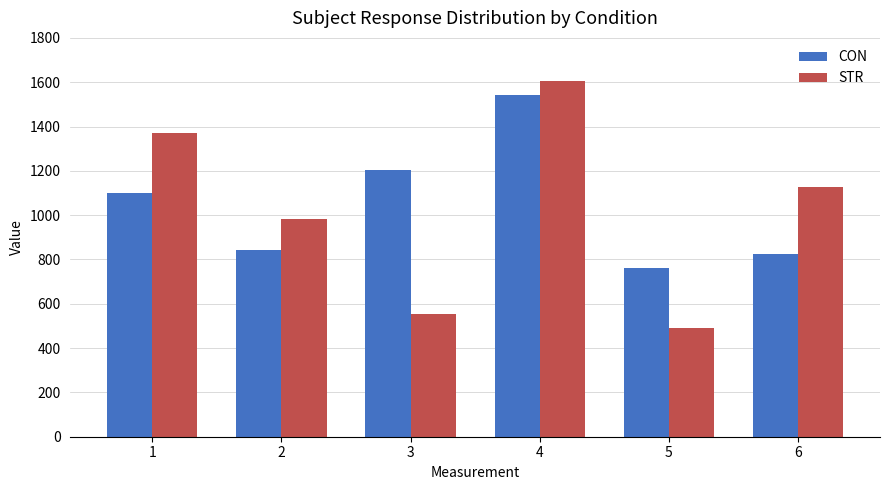

What is the approximate value of CON at 3?

1203.0